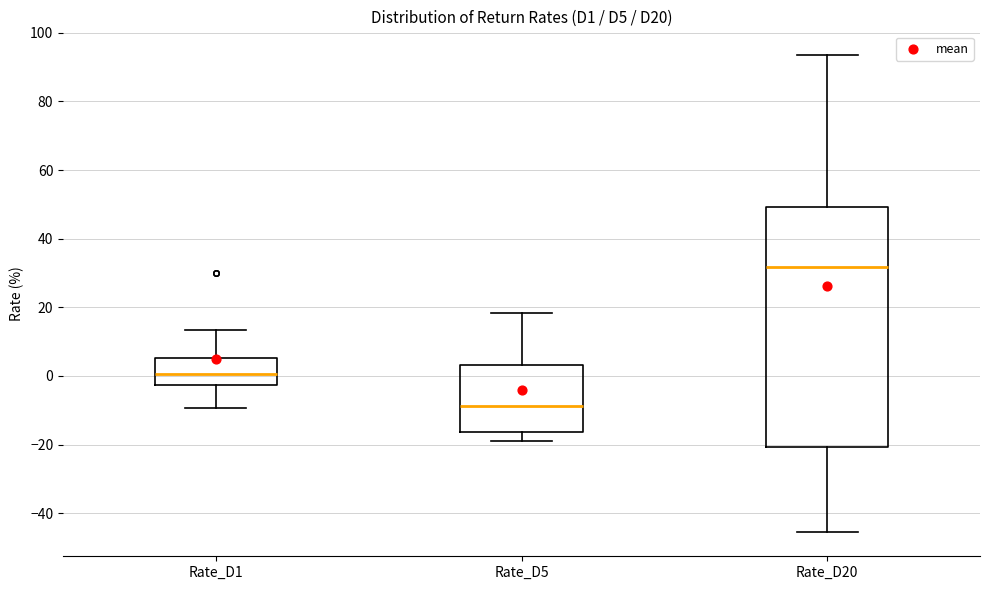

Which box has the highest median line?

Rate_D20